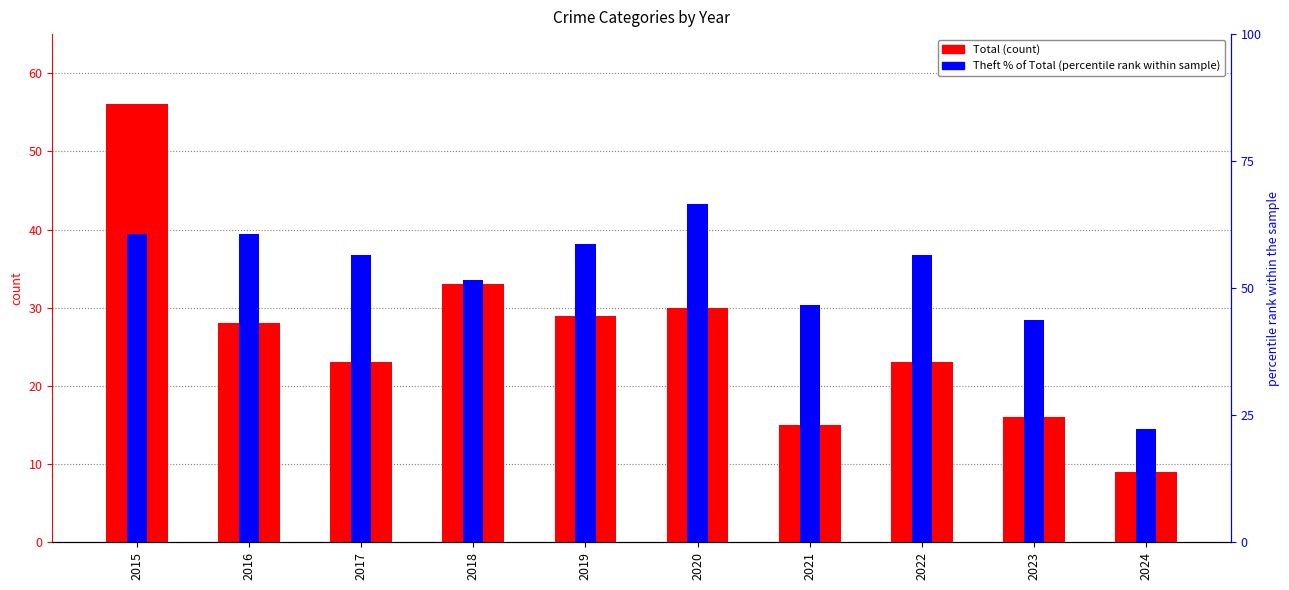

What is the sum of all Theft % of Total values?

523.9